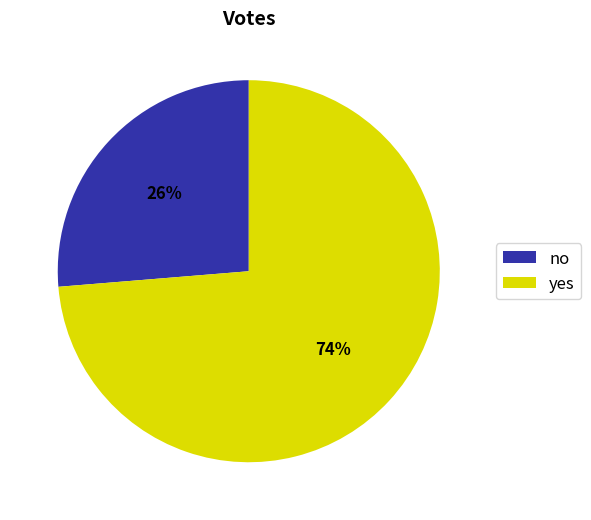

Approximately how many times larger is the value at no compared to yes?

0.4